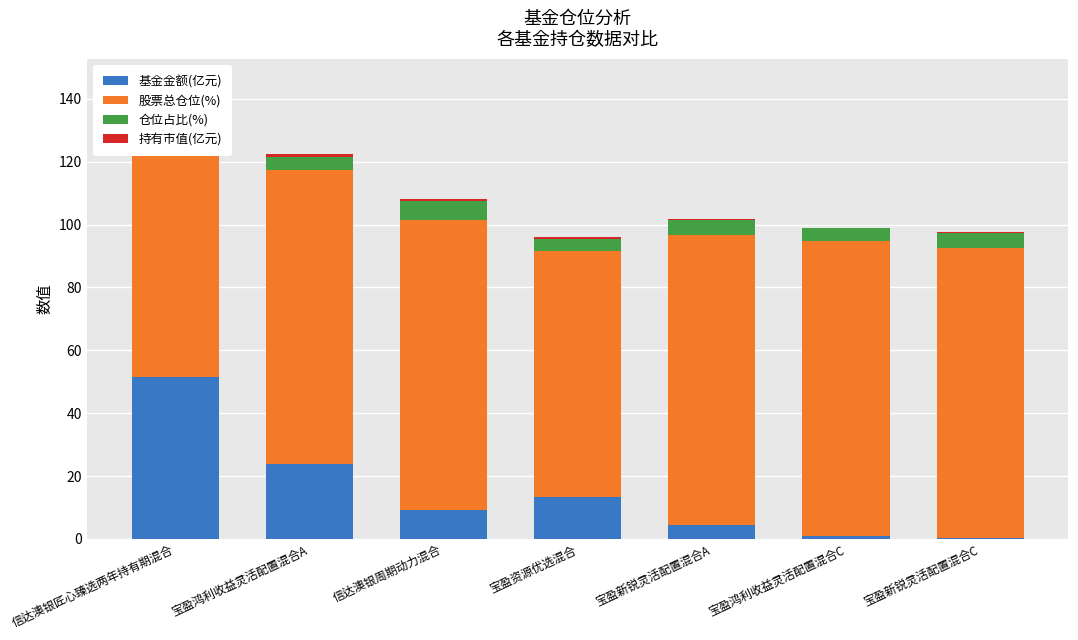

List the series in order of their peak value, lowest first.

持有市值(亿元), 仓位占比(%), 基金金额(亿元), 股票总仓位(%)